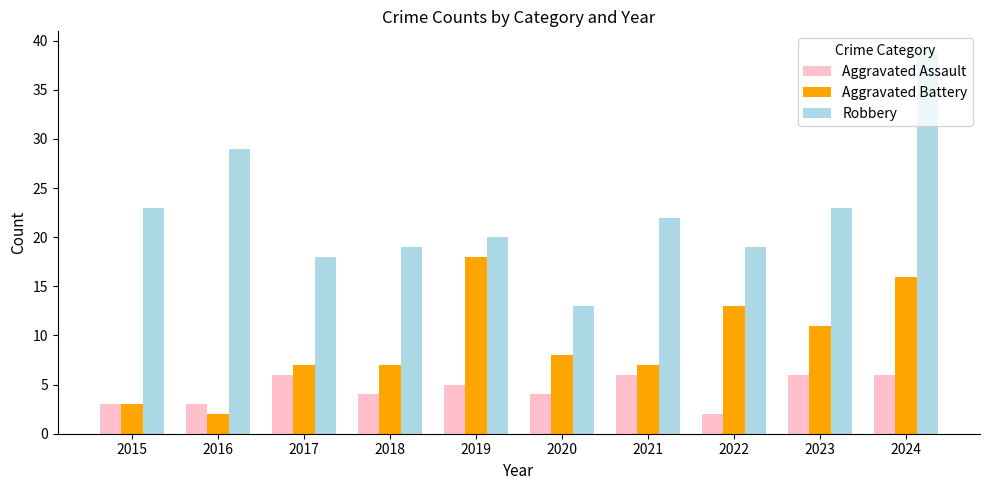

What are all the series names shown in the legend?

Aggravated Assault, Aggravated Battery, Robbery